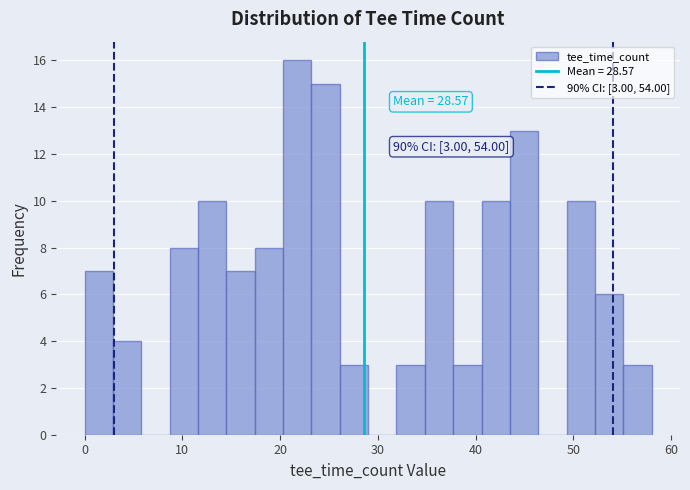

Around what value on the x-axis is the tallest bar? Give the approximate position of its centre, as read against the axis.

22